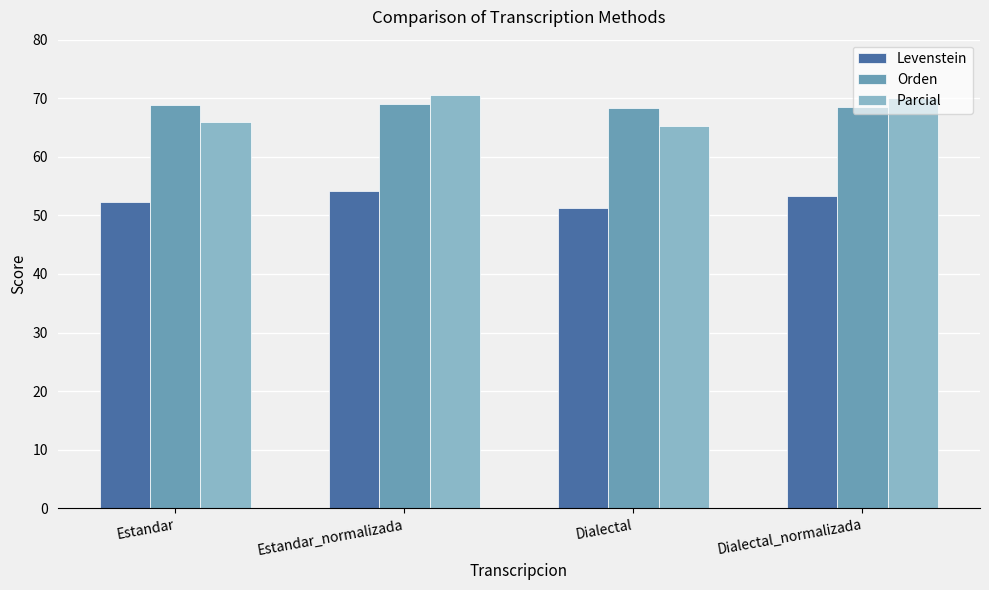

What is the sum of the Orden values at Estandar_normalizada and Dialectal_normalizada?

137.6